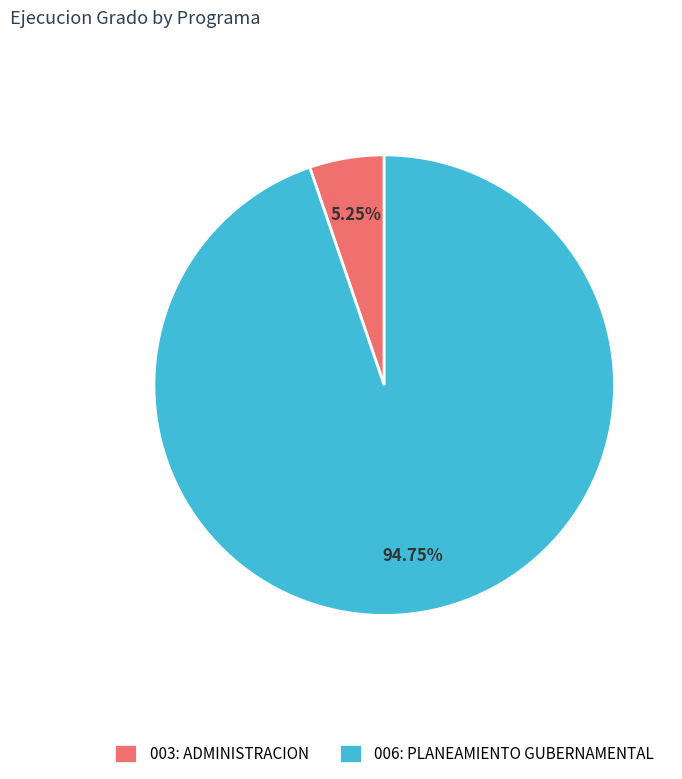

To the nearest percent, what is the combined percentage of 003: ADMINISTRACION and 006: PLANEAMIENTO GUBERNAMENTAL?

100%